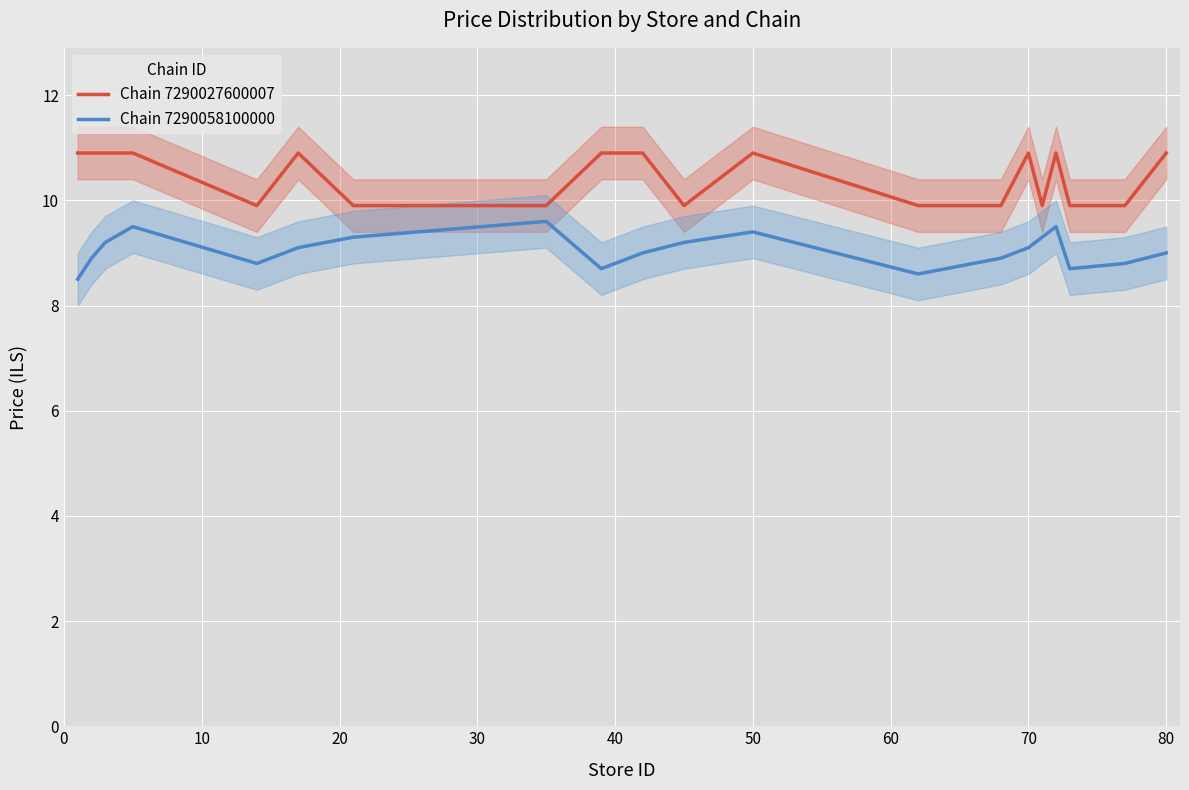

Is it true that Chain 7290058100000 equals 2.6 at 80?

False